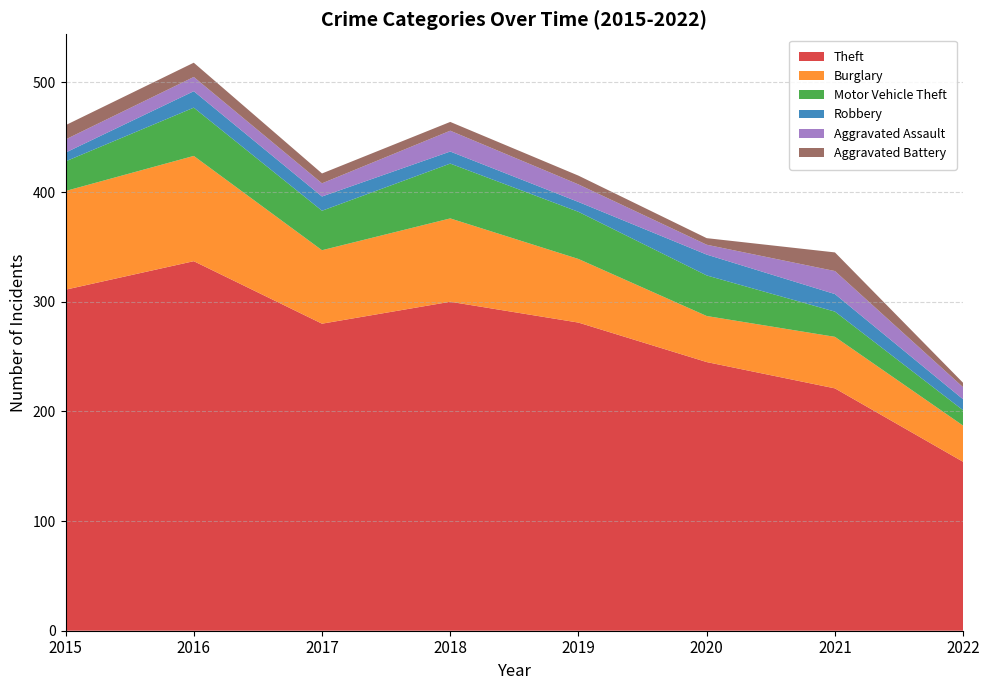

Reading left to right, what are all the values shown in this chart?

Theft: 2015=311	2016=337	2017=280	2018=300	2019=281	2020=245	2021=221	2022=154
Burglary: 2015=90	2016=96	2017=67	2018=76	2019=58	2020=42	2021=47	2022=33
Motor Vehicle Theft: 2015=27	2016=44	2017=36	2018=50	2019=43	2020=37	2021=23	2022=14
Robbery: 2015=8	2016=15	2017=13	2018=11	2019=9	2020=19	2021=16	2022=10
Aggravated Assault: 2015=12	2016=13	2017=12	2018=19	2019=16	2020=9	2021=21	2022=11
Aggravated Battery: 2015=13	2016=13	2017=9	2018=8	2019=8	2020=6	2021=17	2022=4